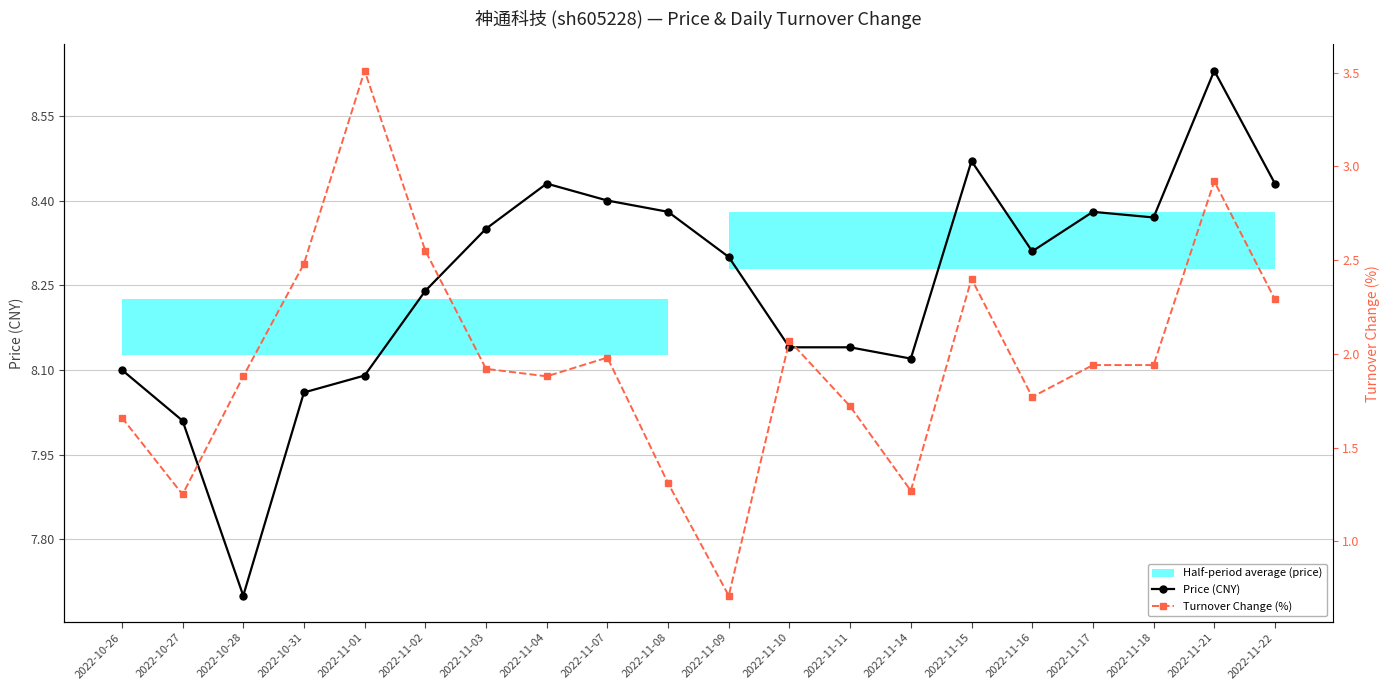

What is the difference between the maximum and second lowest values in the Price (CNY) series?

0.6